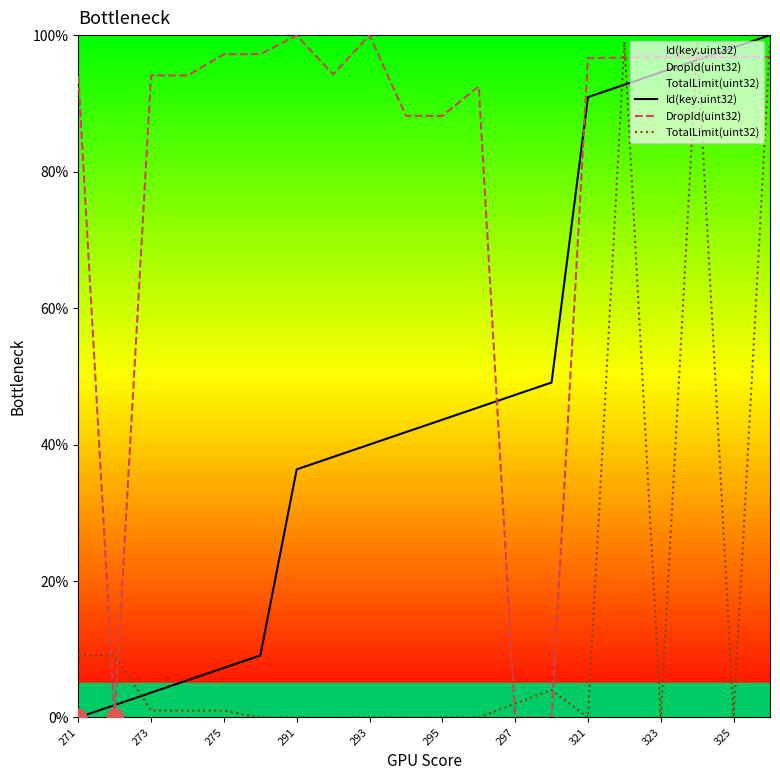

At which category does the chart reach its peak across all series?

19